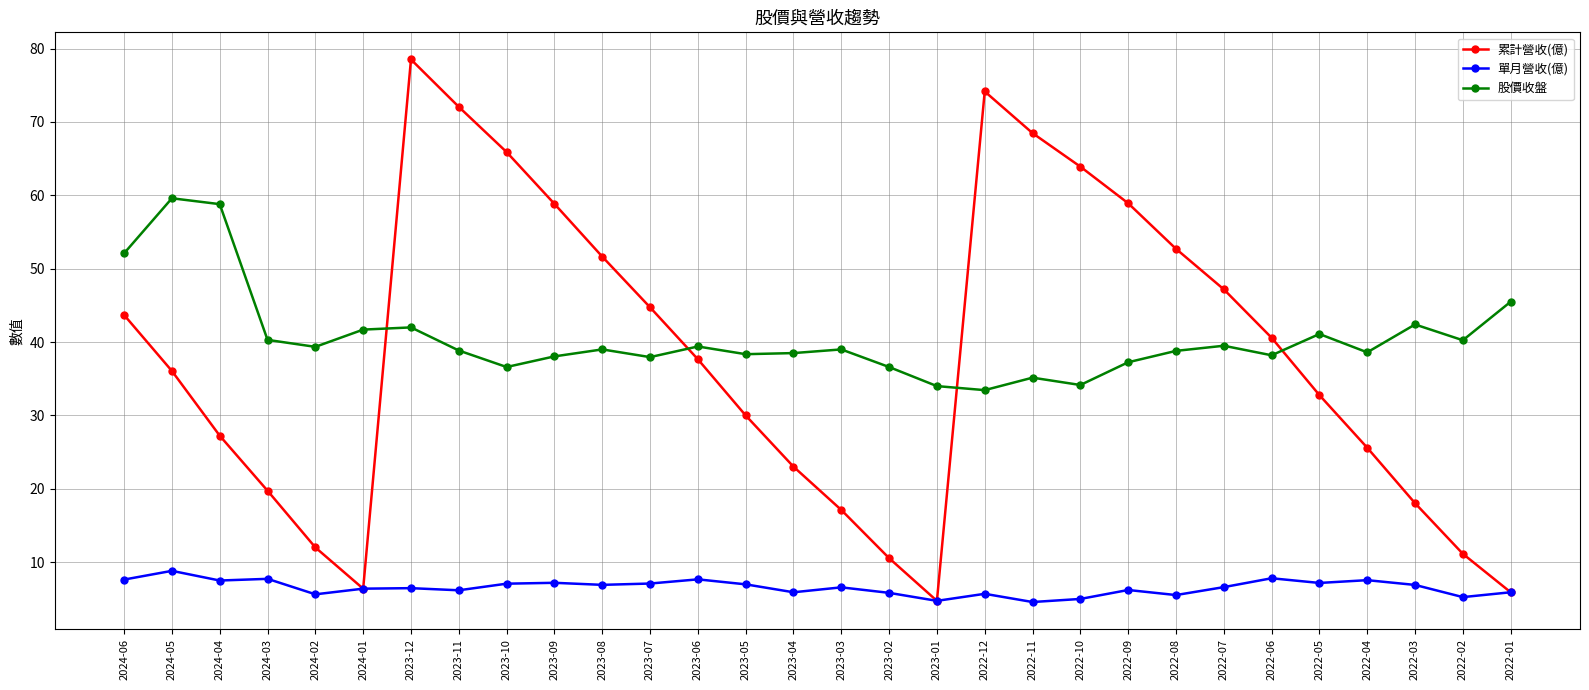

After their last crossing, which series has the higher values: 累計營收(億) or 股價收盤?

股價收盤